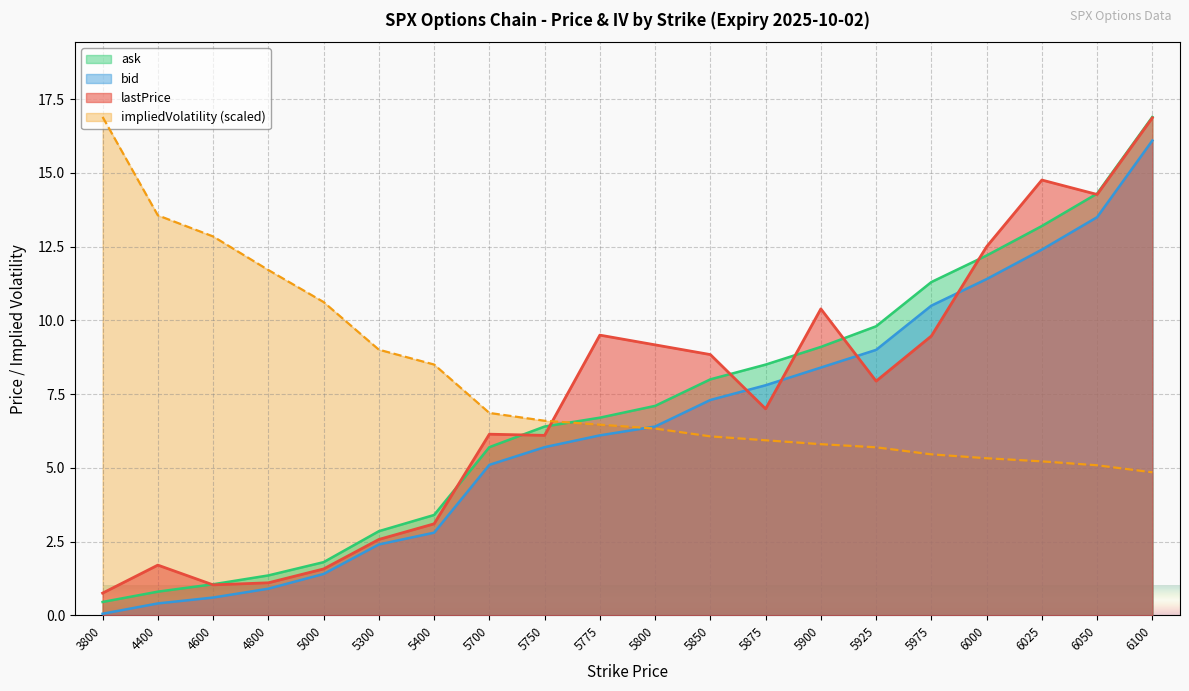

List the labels in order of bid value, largest first.

6100, 6050, 6025, 6000, 5975, 5925, 5900, 5875, 5850, 5800, 5775, 5750, 5700, 5400, 5300, 5000, 4800, 4600, 4400, 3800